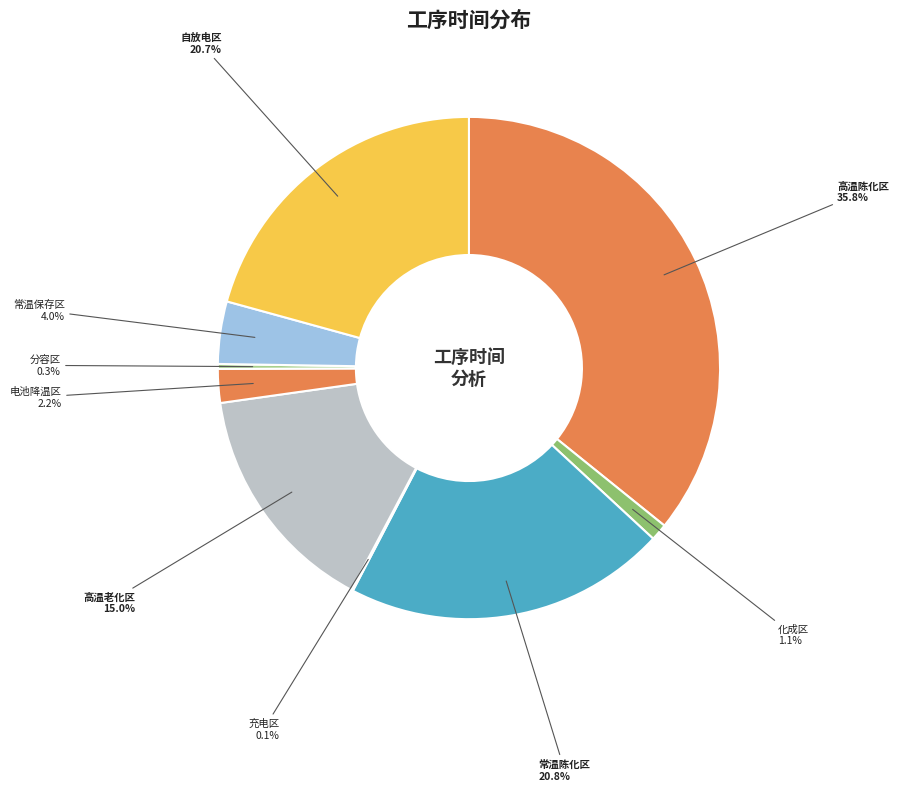

Rank the categories by value from lowest to highest.

充电区, 分容区, 化成区, 电池降温区, 常温保存区, 高温老化区, 自放电区, 常温陈化区, 高温陈化区